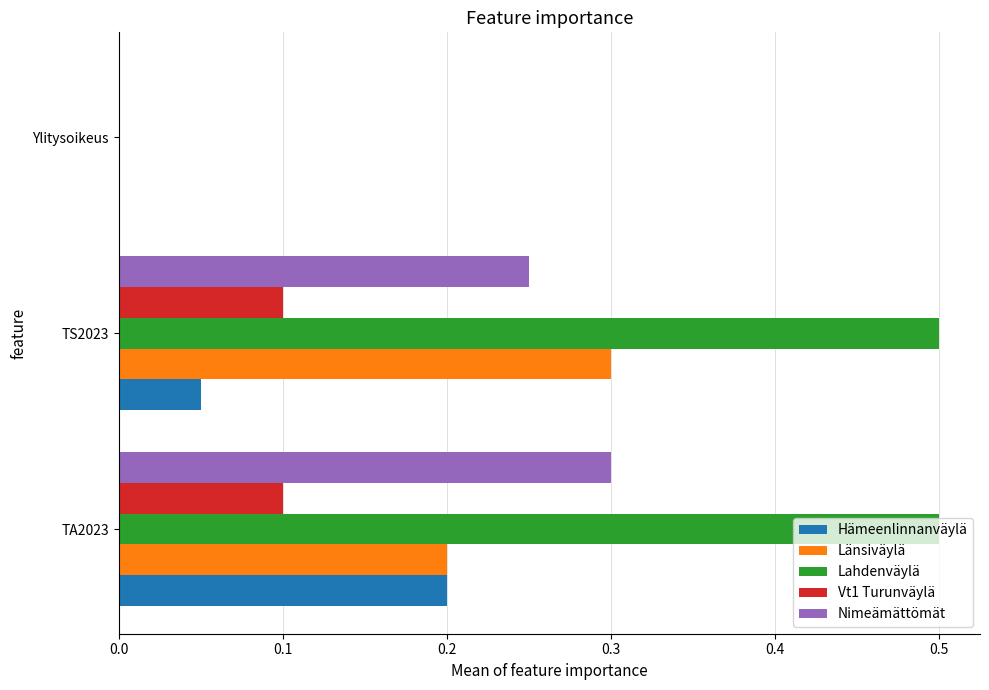

What is the sum of the Lahdenväylä values at Ylitysoikeus and TS2023?

0.5